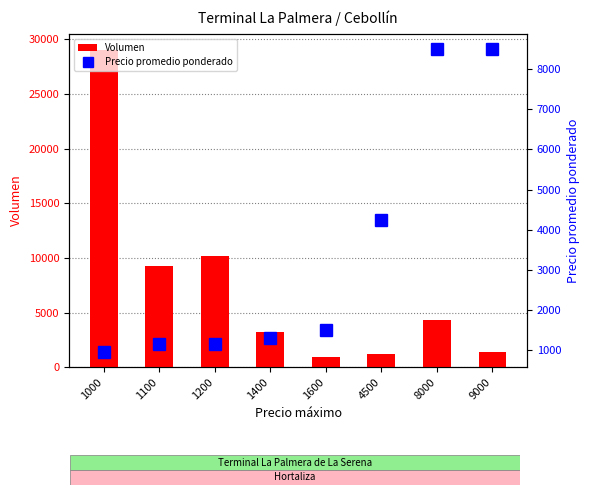

Is it true that Precio promedio ponderado equals 4250 at 4500?

True